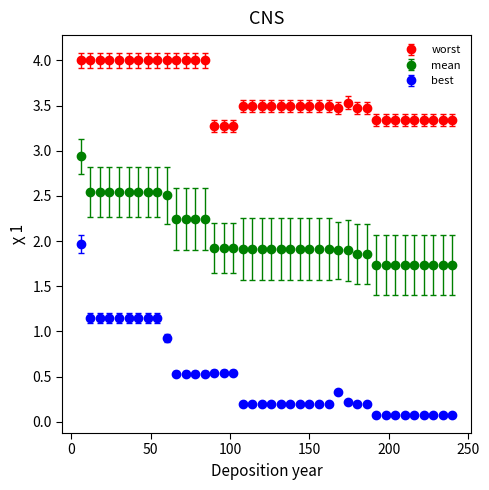

Which series has the largest range (max minus min)?

best